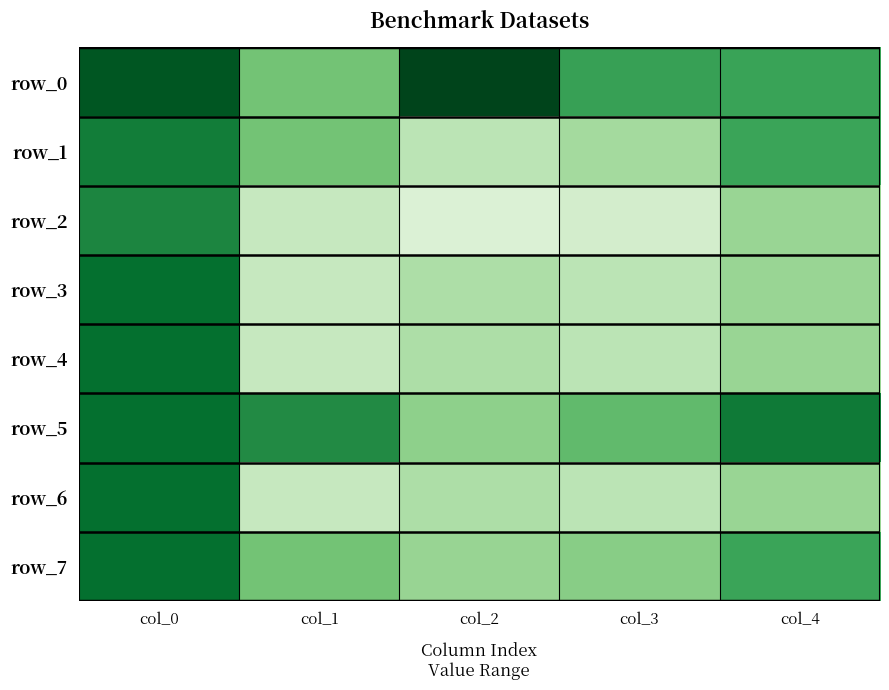

At how many categories does at least one series exceed 0?

5